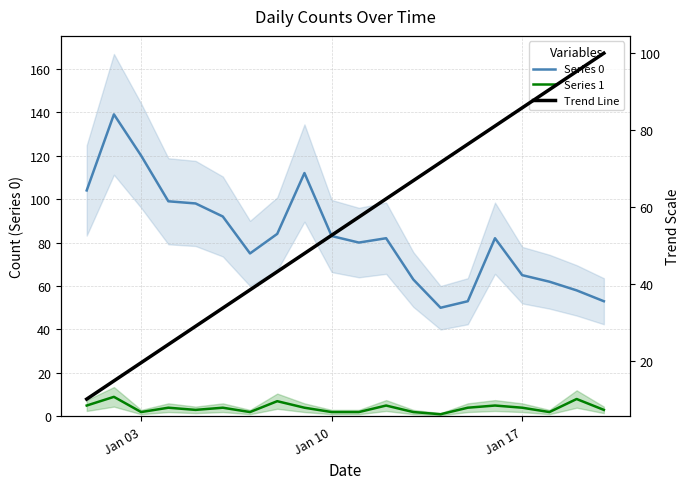

What is the difference between the maximum and minimum values in the Trend Line series?

90.0